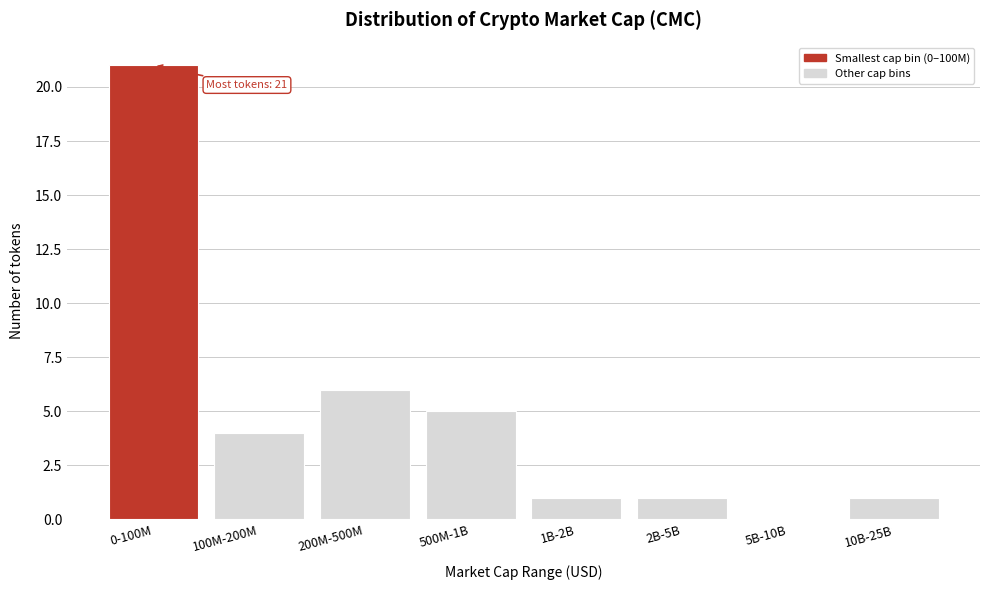

Reading left to right, what are all the values shown in this chart?

0-100M=21	100M-200M=4	200M-500M=6	500M-1B=5	1B-2B=1	2B-5B=1	5B-10B=0	10B-25B=1